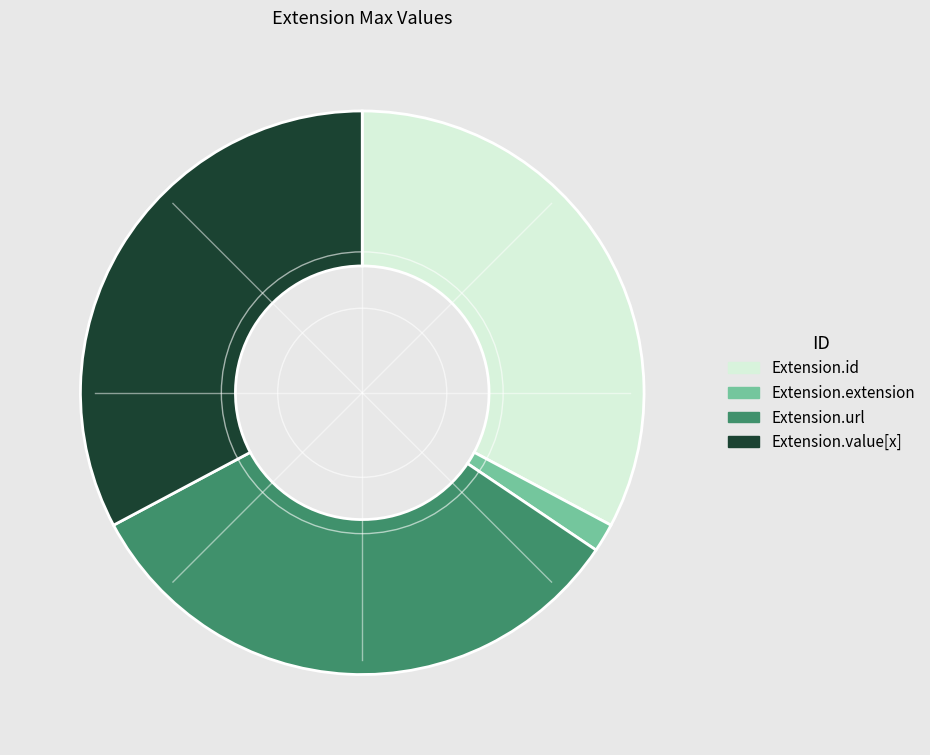

Do Extension.value[x] and Extension.url together represent more than half of the pie?

Yes